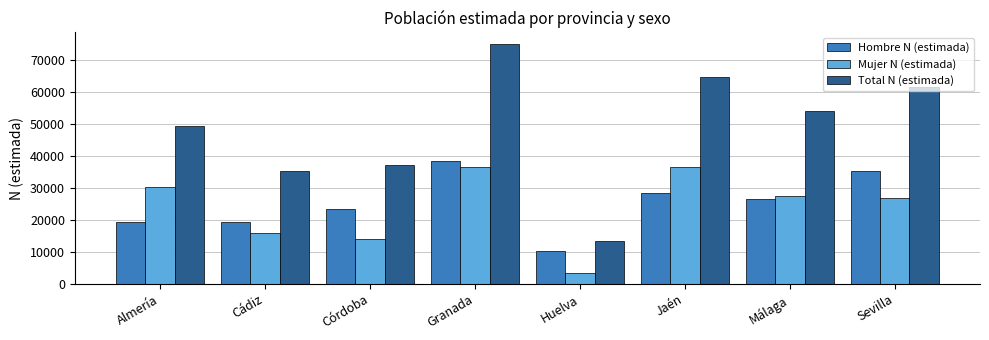

At how many categories does at least one series exceed 45188?

5